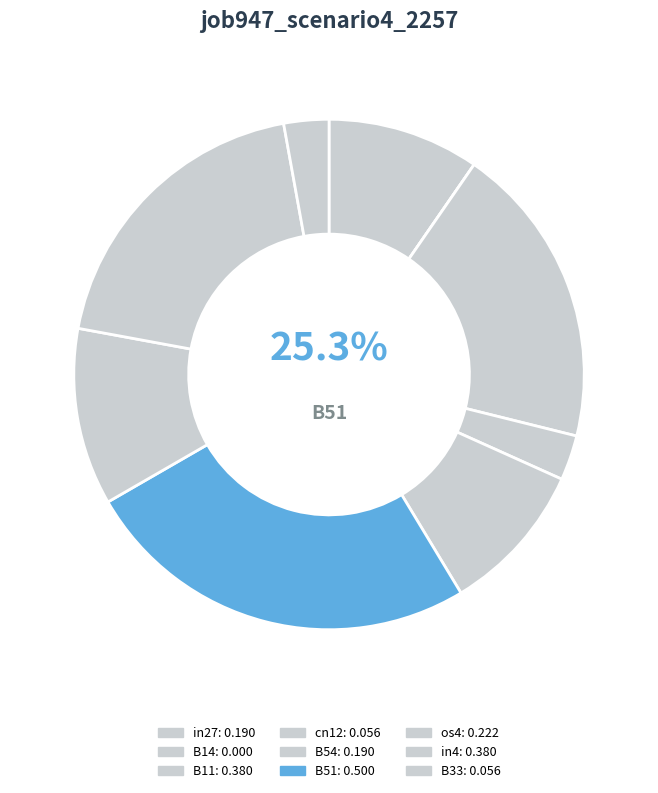

The cn12 slice represents 3% of the pie. True or false?

True